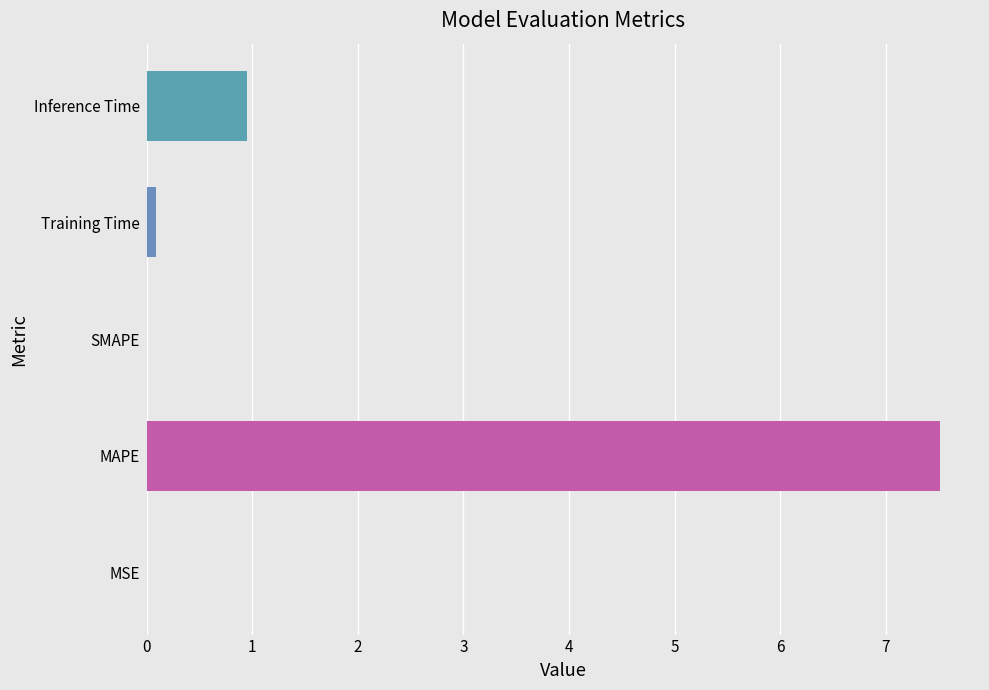

The chart shows a value of 0.9 at Inference Time. True or false?

True